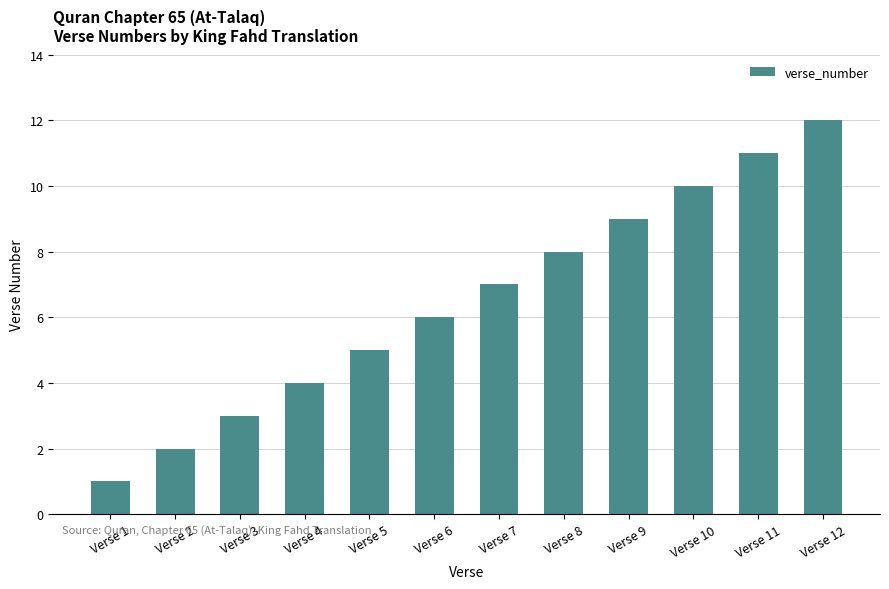

What is the value of the 8th bar from the left?

8